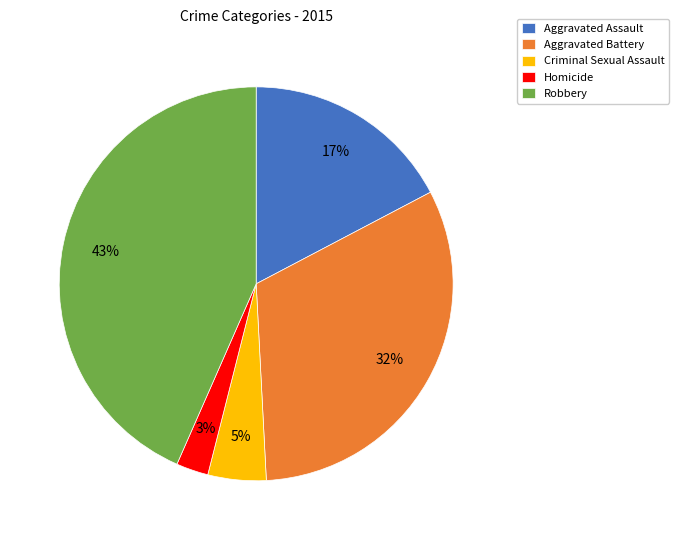

Which slice is the largest?

Robbery